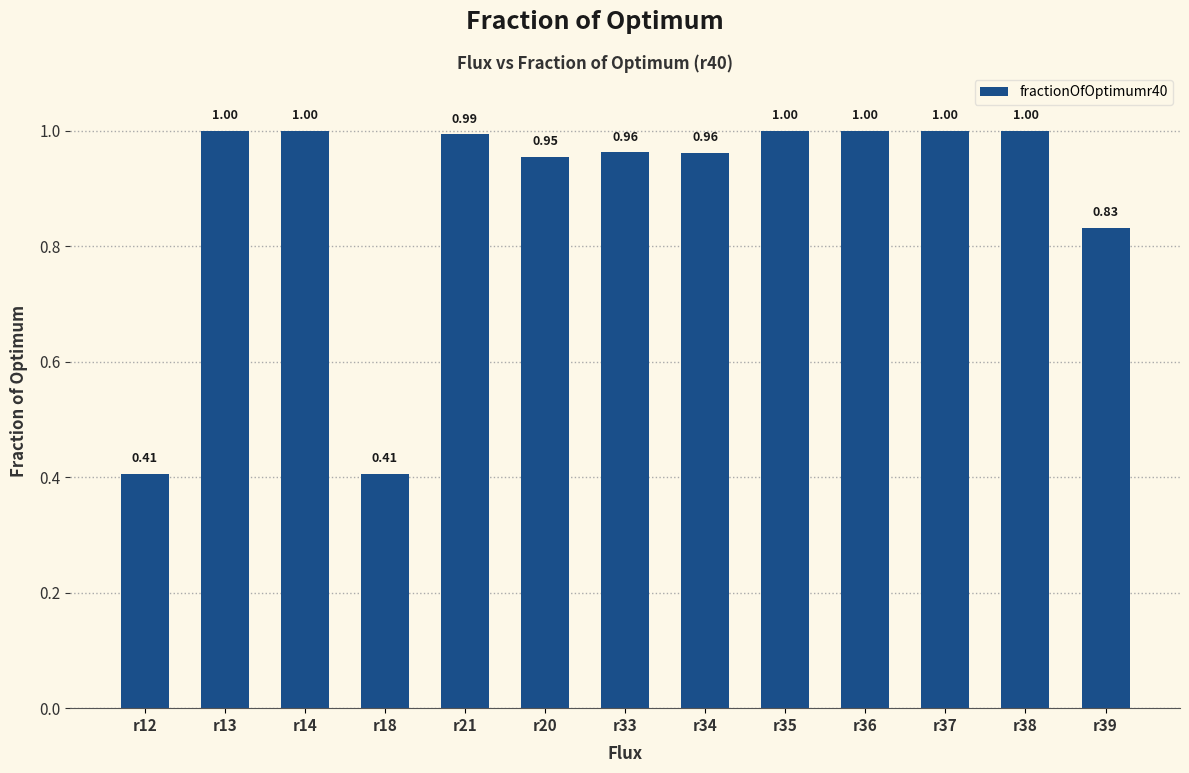

How many categories are shown in the chart?

13